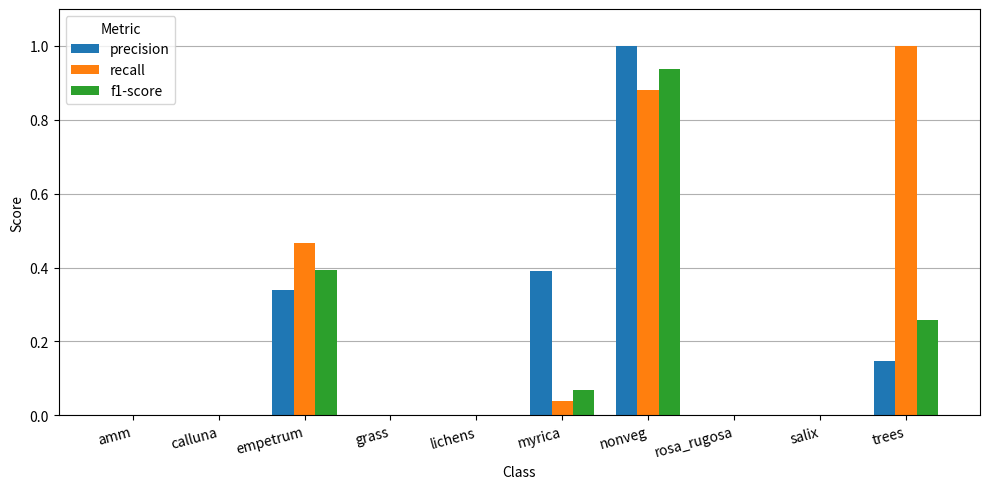

The value of recall at myrica is 0.0. True or false?

True